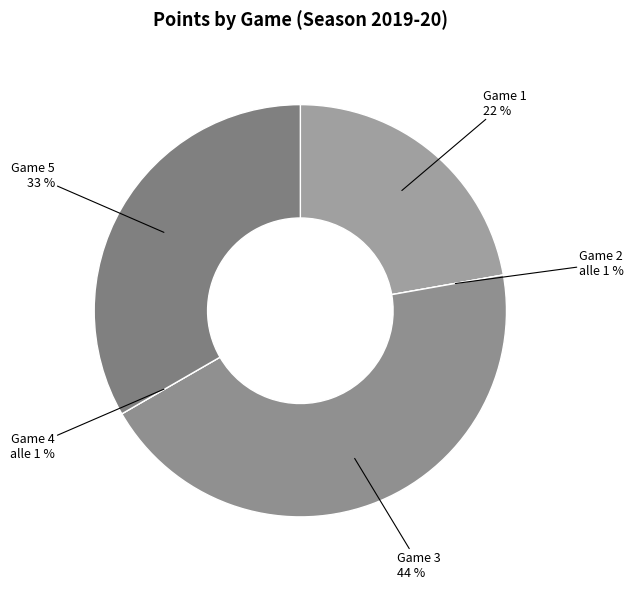

Is the sum of Game 4 and Game 2 greater than half?

No